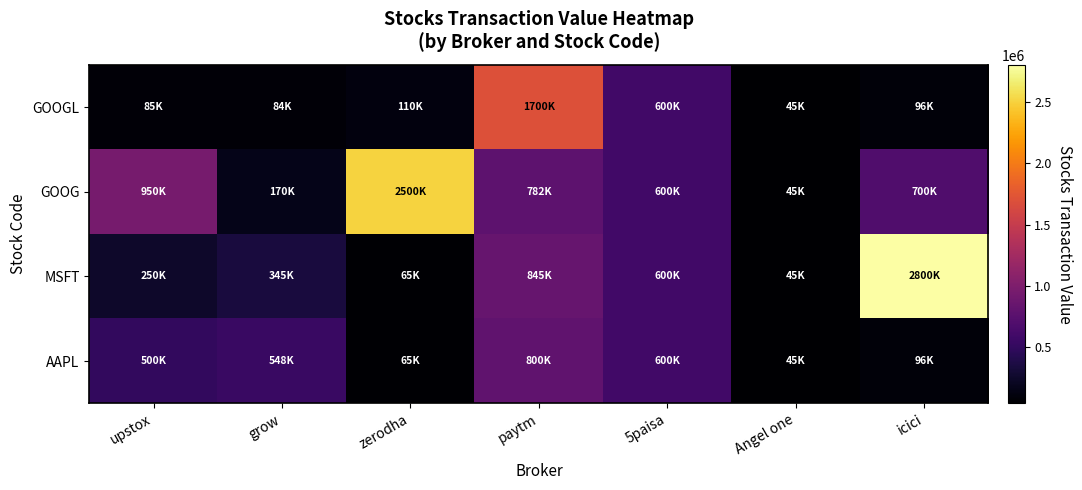

Reading left to right, list all the values displayed in this chart.

AAPL: upstox=500000	grow=548000	zerodha=65000	paytm=800000	5paisa=600000	Angel one=45000	icici=96000
MSFT: upstox=250000	grow=345000	zerodha=65000	paytm=845000	5paisa=600000	Angel one=45000	icici=2800000
GOOG: upstox=950000	grow=170000	zerodha=2500000	paytm=782100	5paisa=600000	Angel one=45000	icici=700000
GOOGL: upstox=85000	grow=84000	zerodha=110000	paytm=1700000	5paisa=600000	Angel one=45000	icici=96000